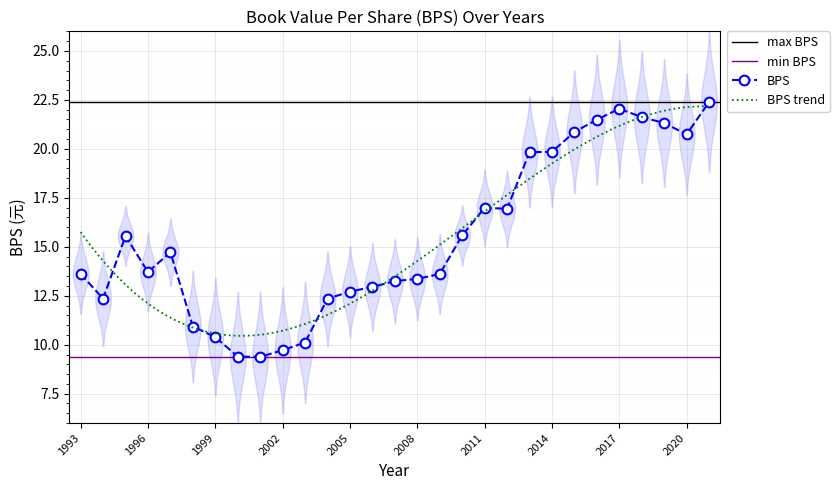

What is the difference between the maximum and minimum values?

13.0